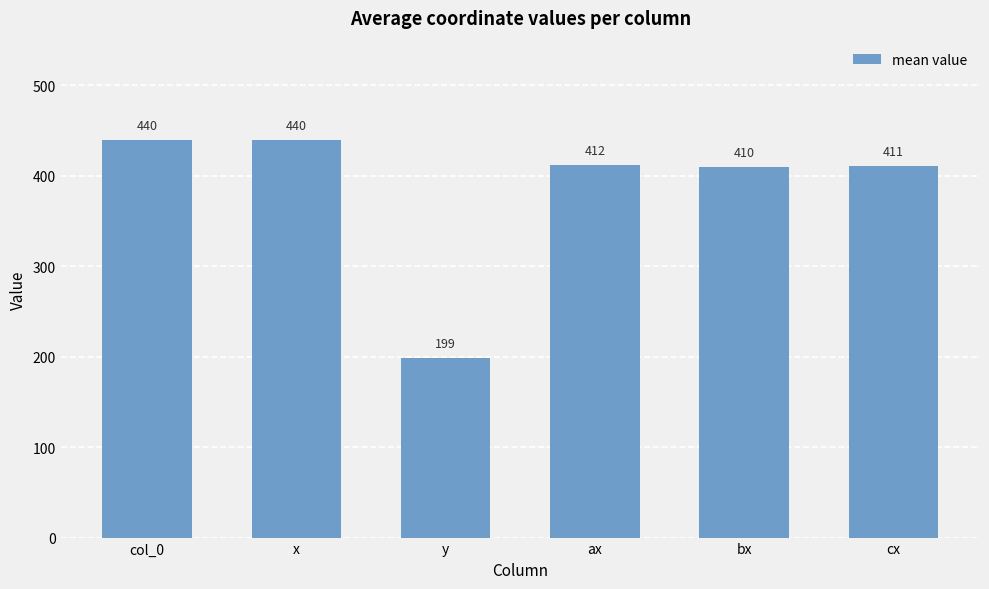

What is the ratio of the value at x to the value at bx?

1.1